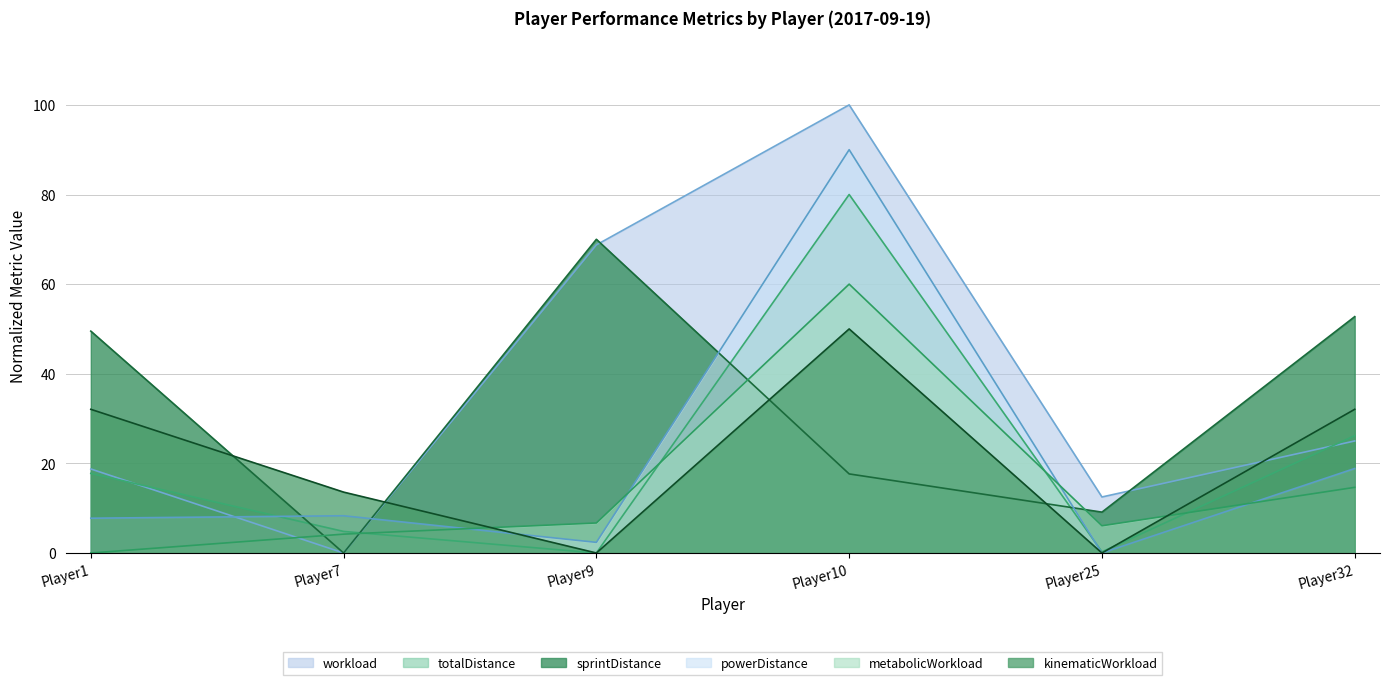

What is the difference between the highest and lowest values at Player9?

70.0